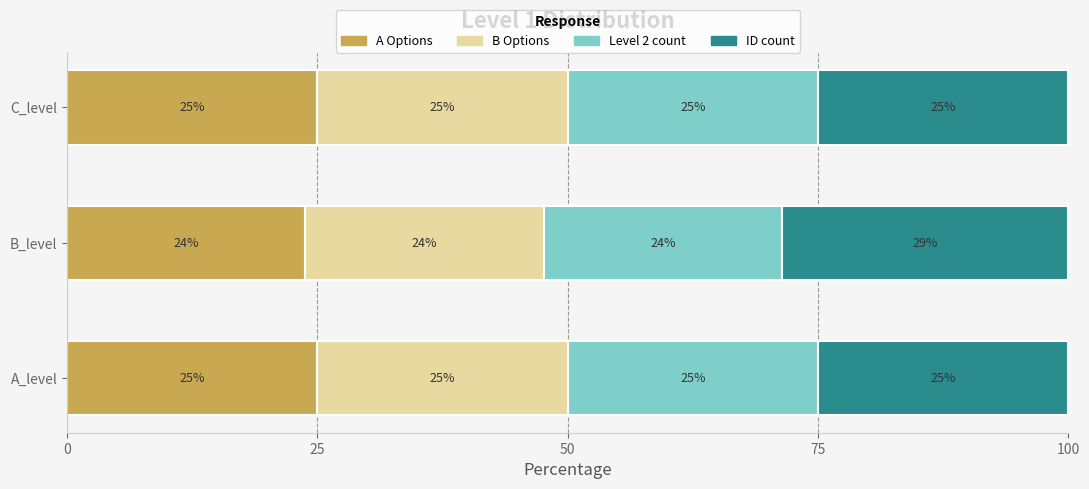

What is the sum of the A Options values at C_level and A_level?

50.0